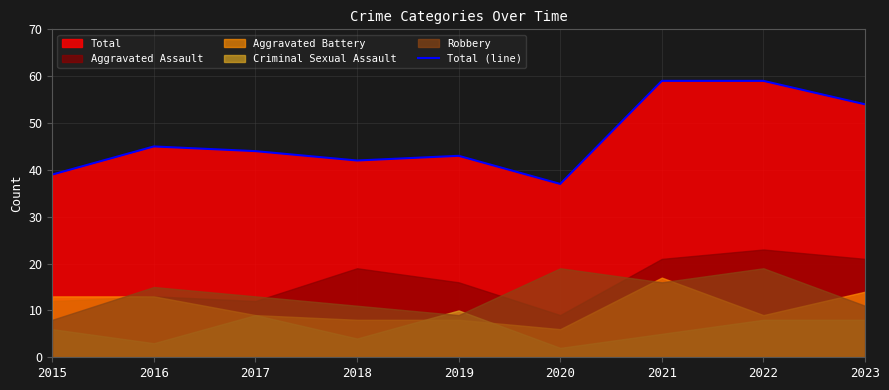

True or false: there are more than 0 points higher than both neighbors.

True